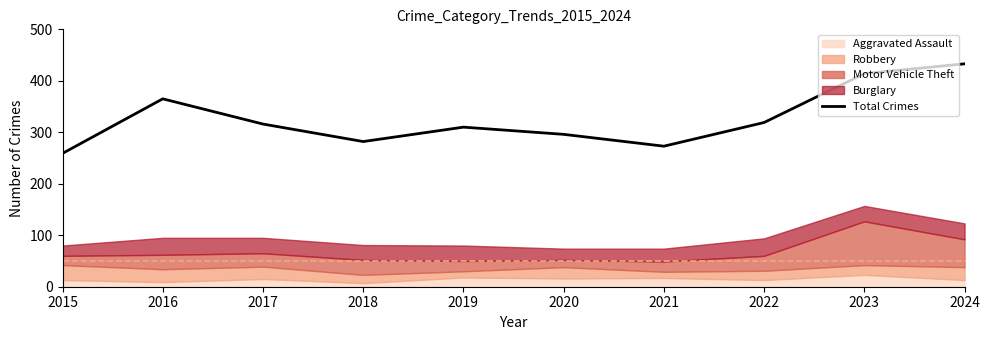

Rank the categories by value from highest to lowest.

2024, 2023, 2016, 2022, 2017, 2019, 2020, 2018, 2021, 2015